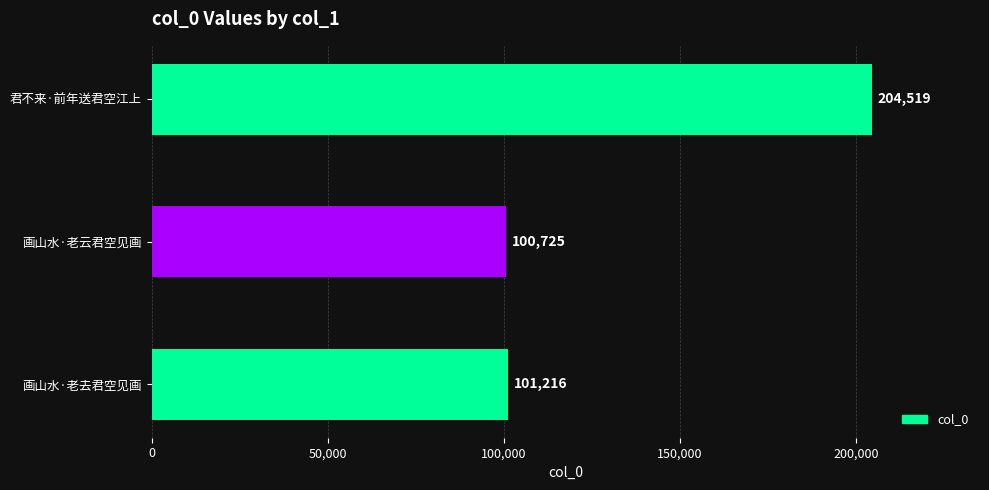

Is it true that the value at 君不来·前年送君空江上 is 204519?

True